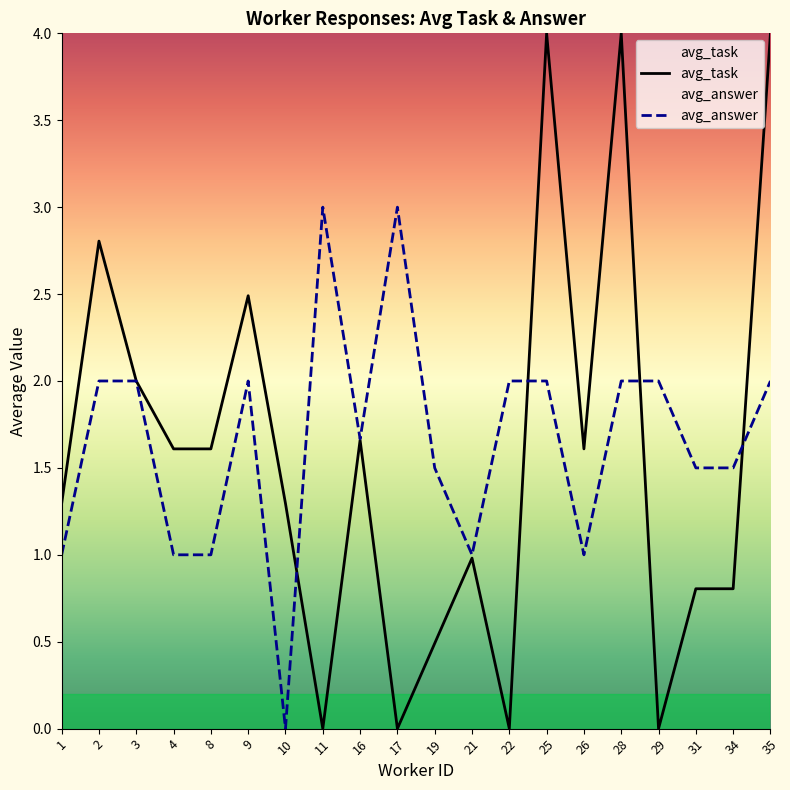

At which category is the sum across all series the highest?

25